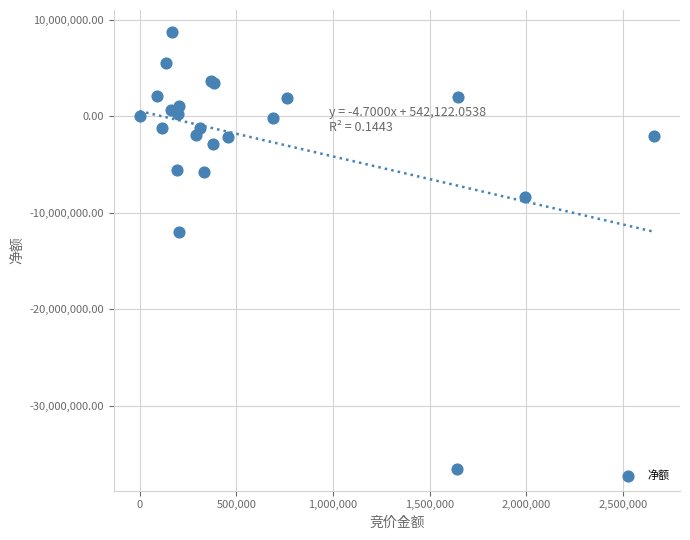

What Y value in the scatter plot is closest to -13888864?

-11960506